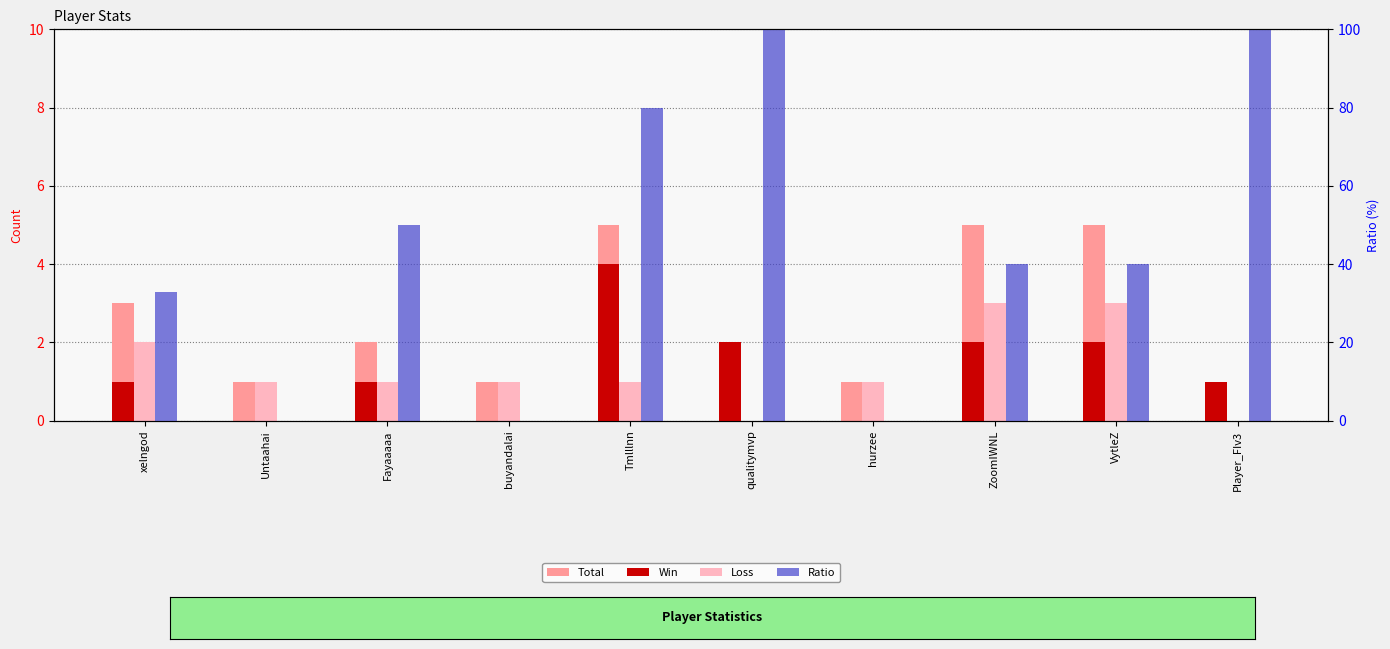

Is it true that Loss equals 1 at Tmlllnn?

False